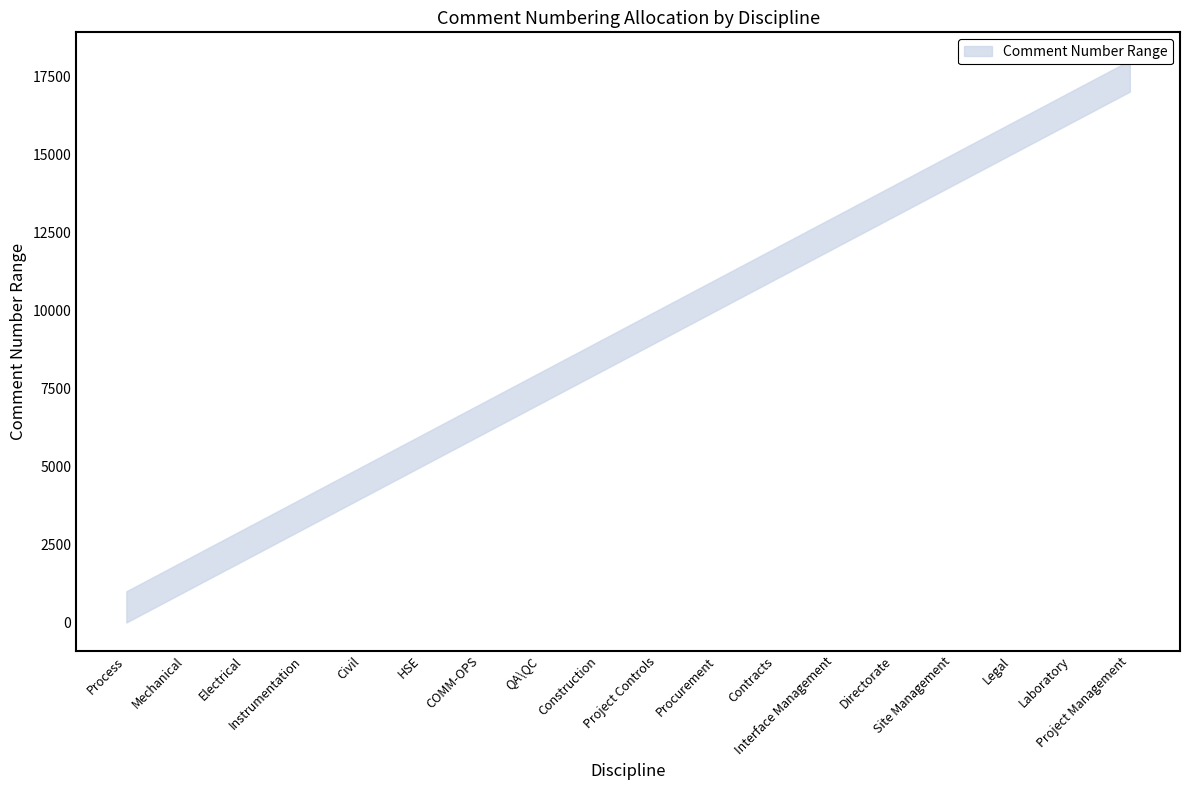

At which category does the chart reach its peak across all series?

Project Management